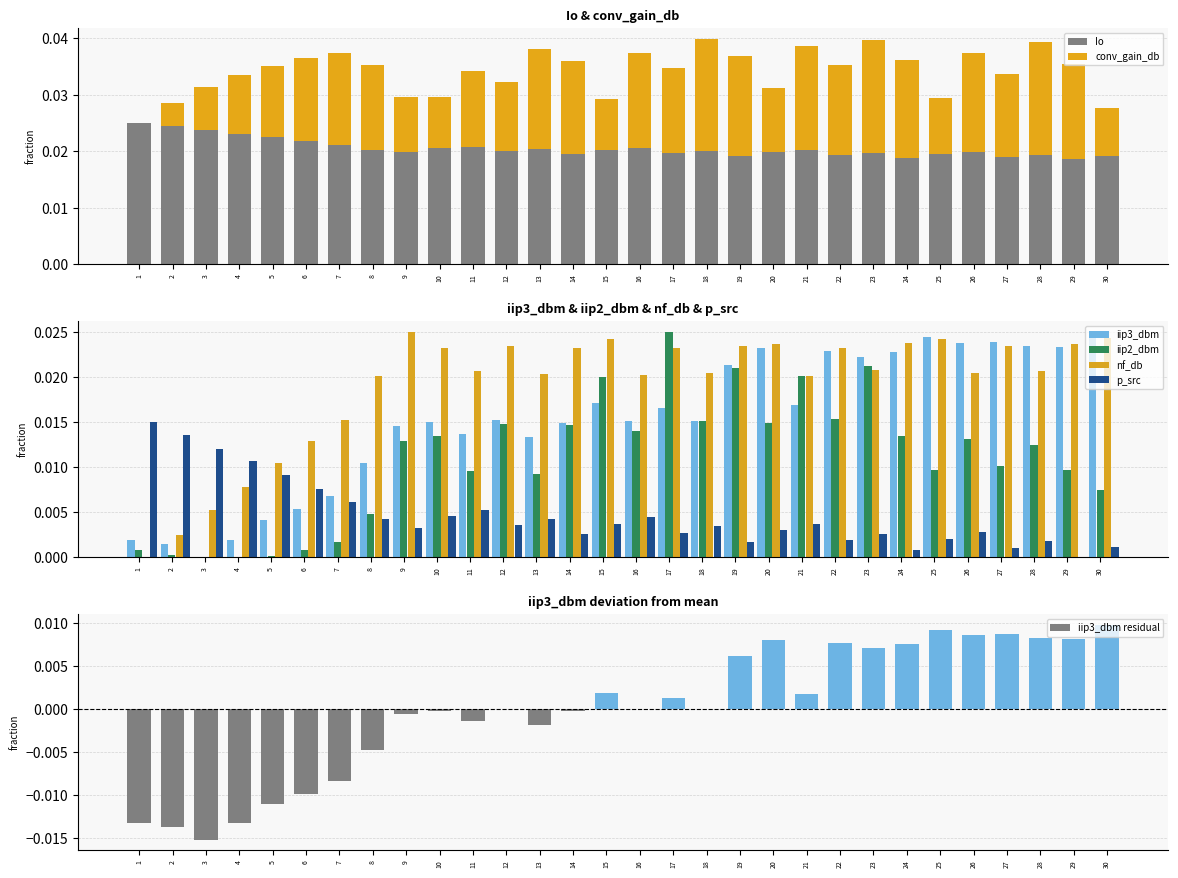

How many values in the iip3_dbm series exceed 0?

29